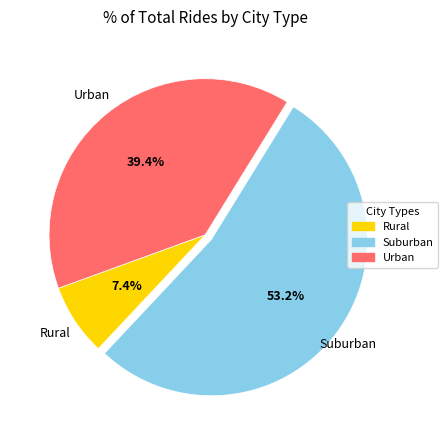

Does any single category account for the majority?

Yes